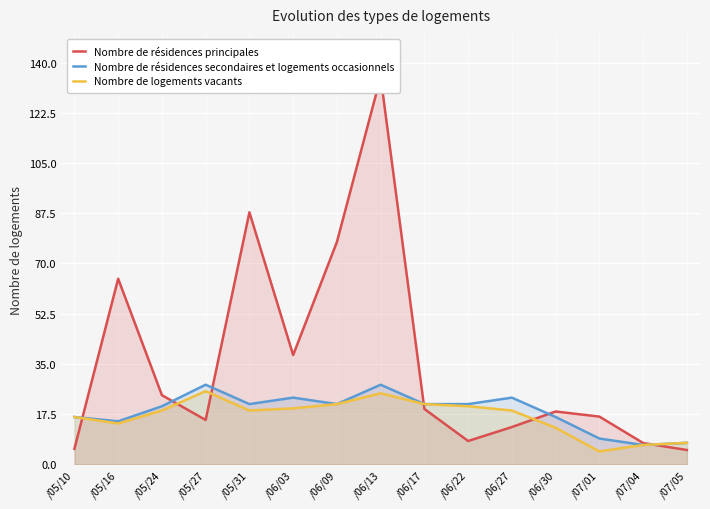

Where is the first local maximum for Nombre de résidences secondaires et logements occasionnels?

/05/27